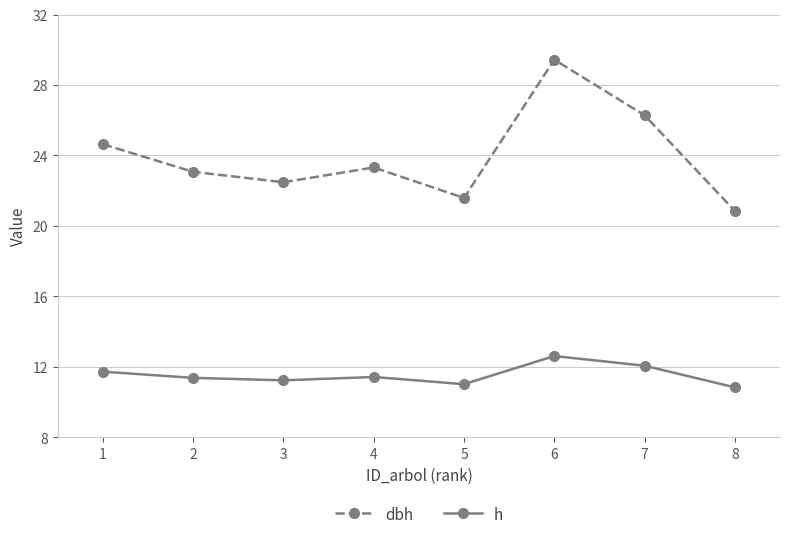

Which series has the widest spread of values?

dbh